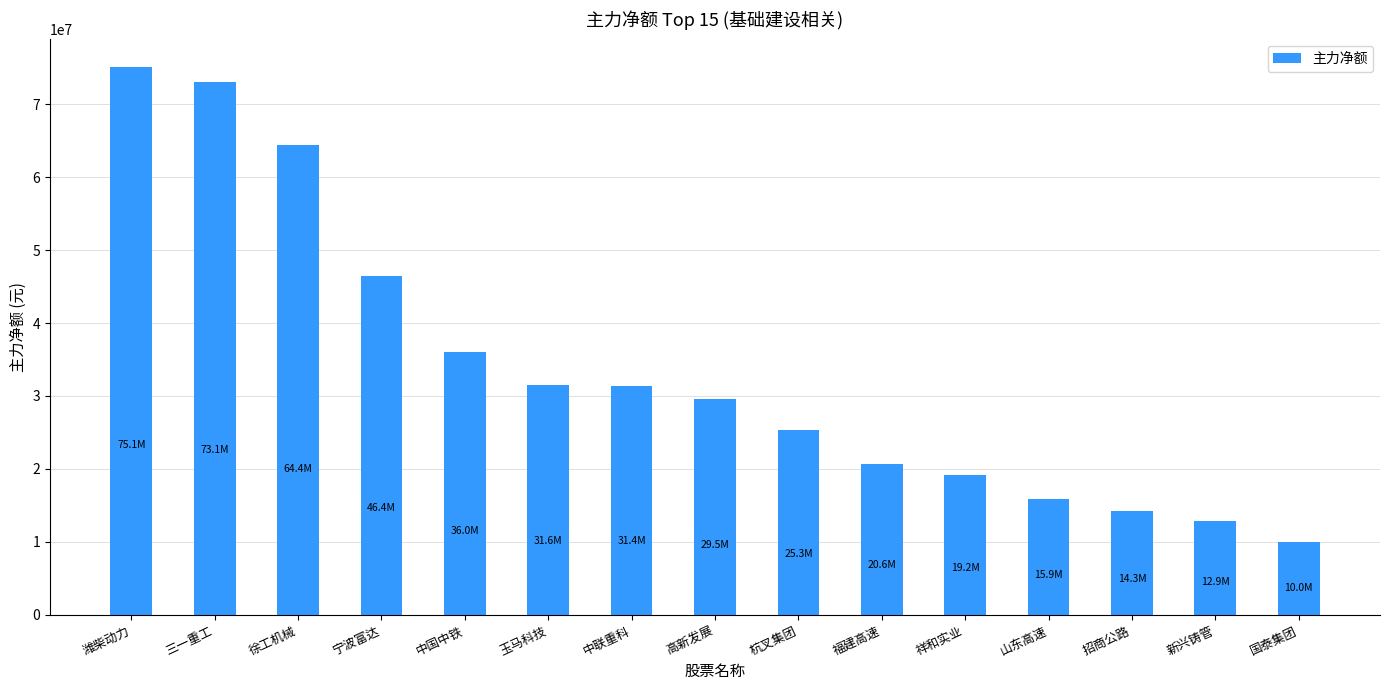

What is the difference between the values at 福建高速 and 三一重工?

52471201